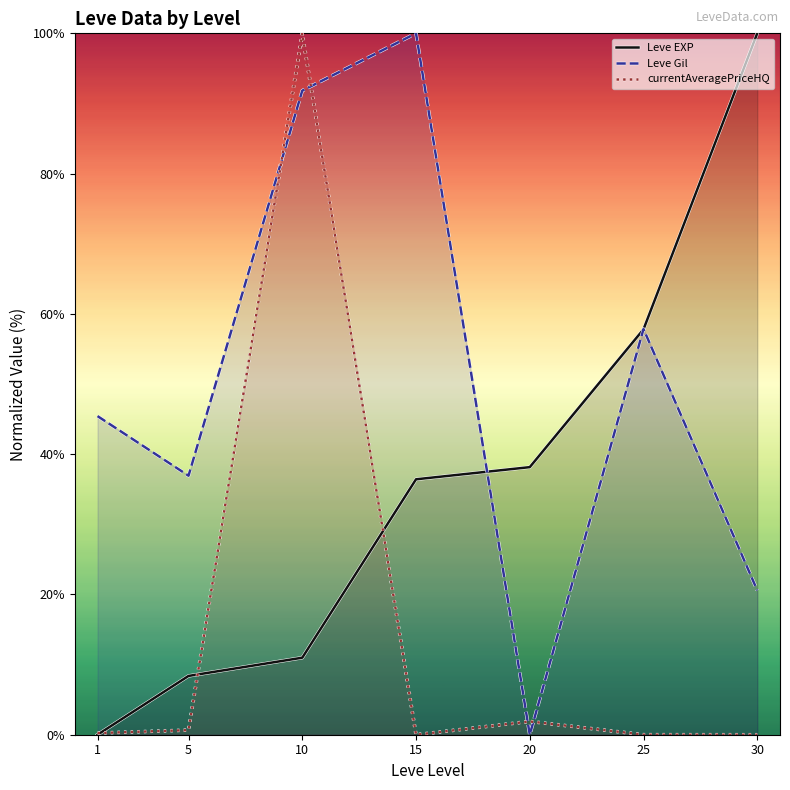

At how many categories does at least one series exceed 75?

3